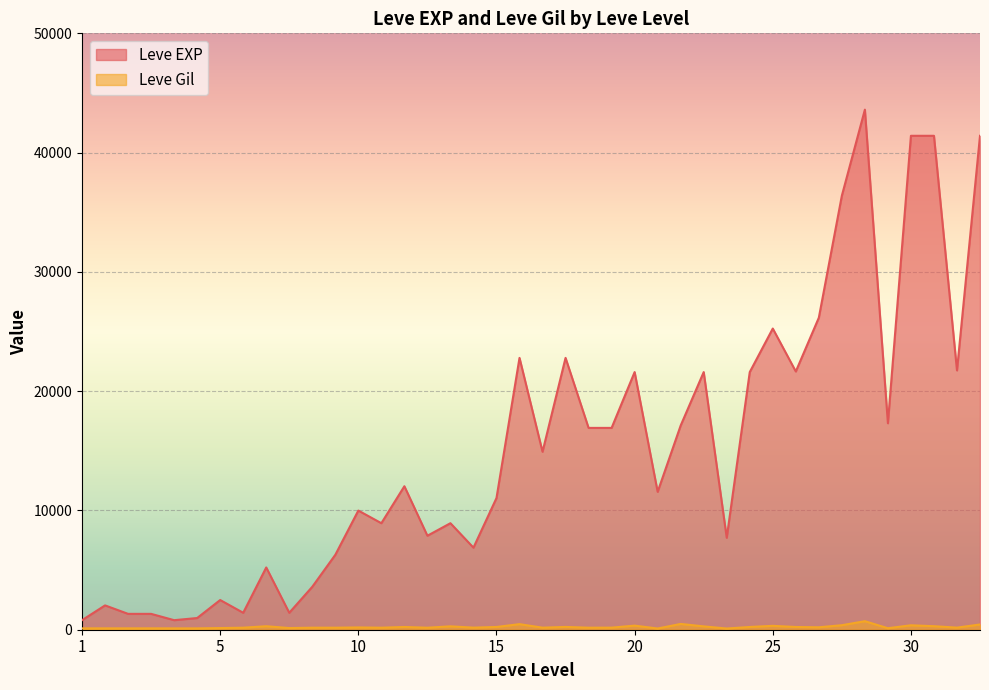

What is the greatest value displayed?

43600